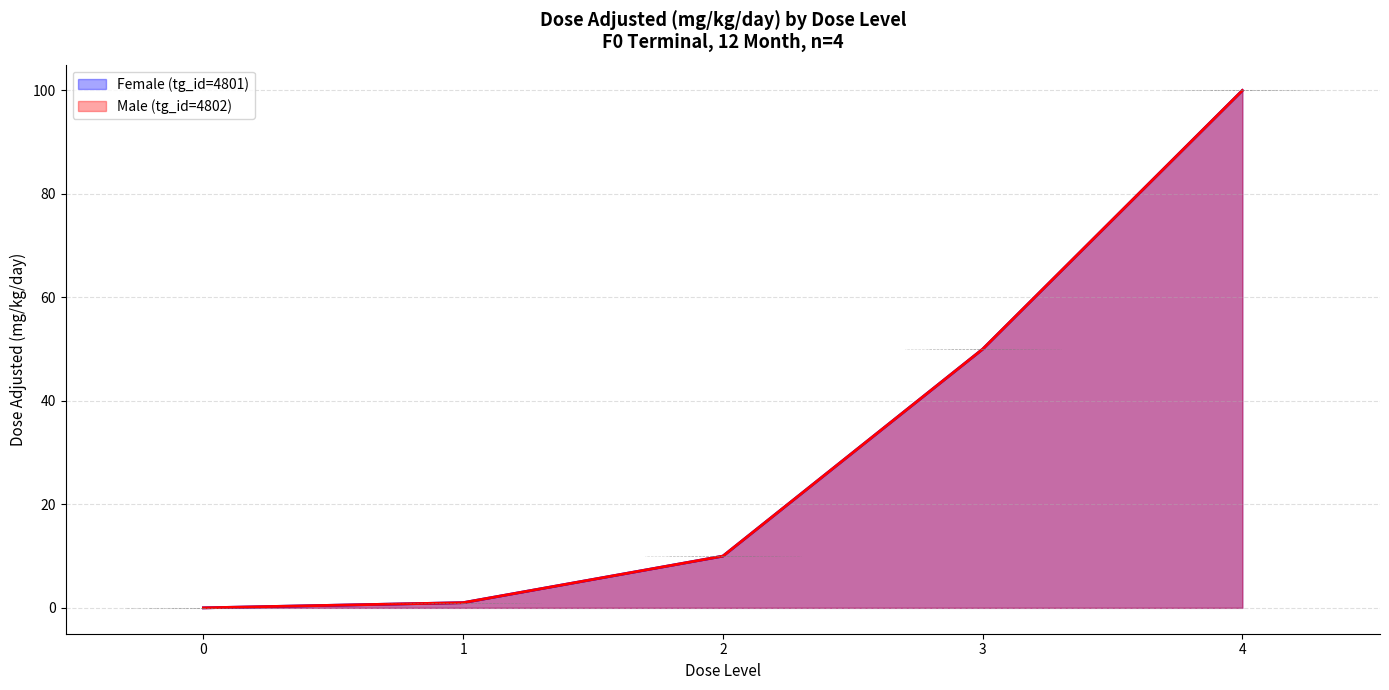

Does the chart have visible grid lines?

Yes